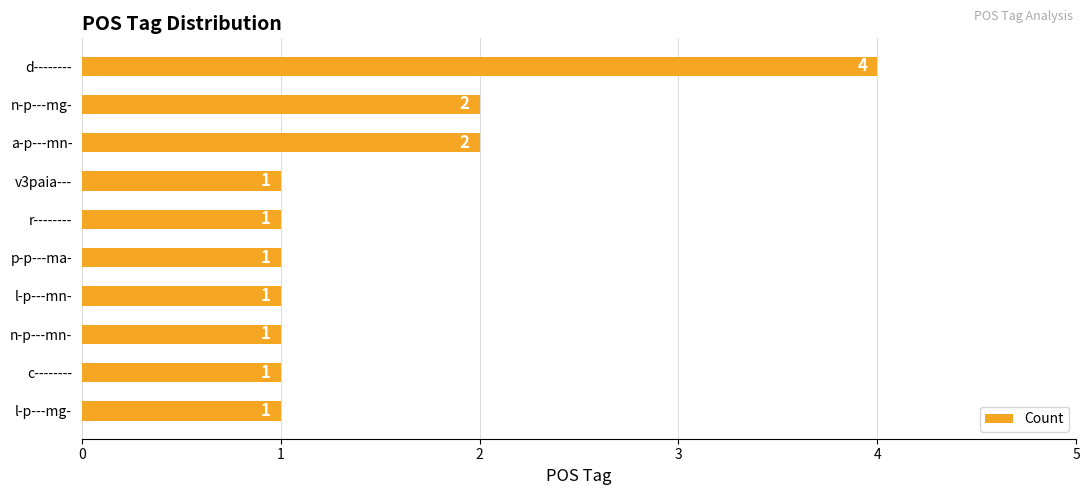

How many values are between 1 and 2?

9